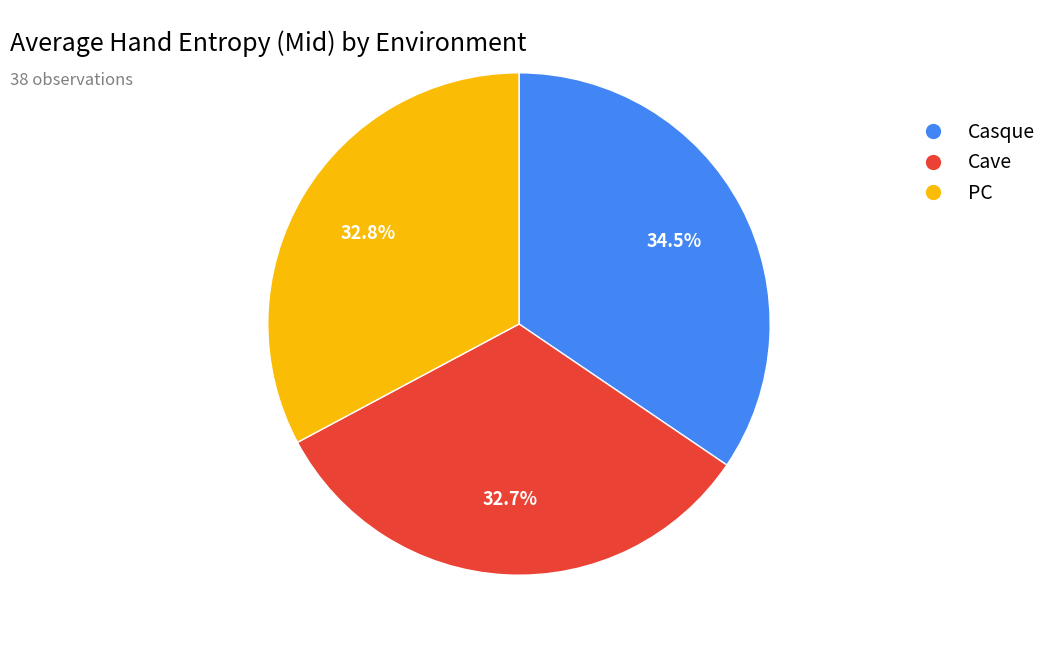

How many slices are in this pie chart?

3